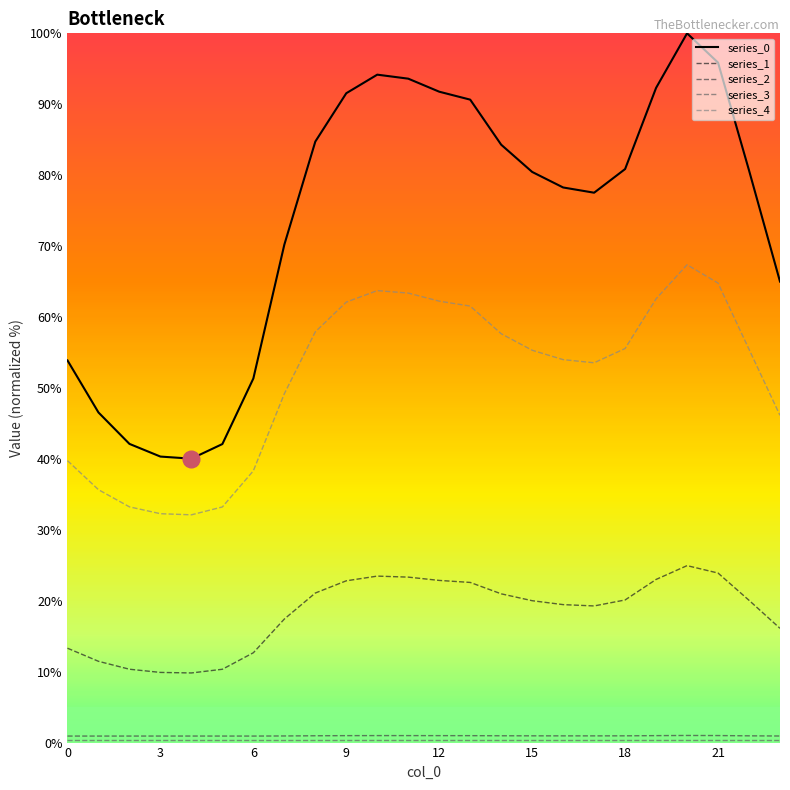

What is the minimum value for series_1?

9.8